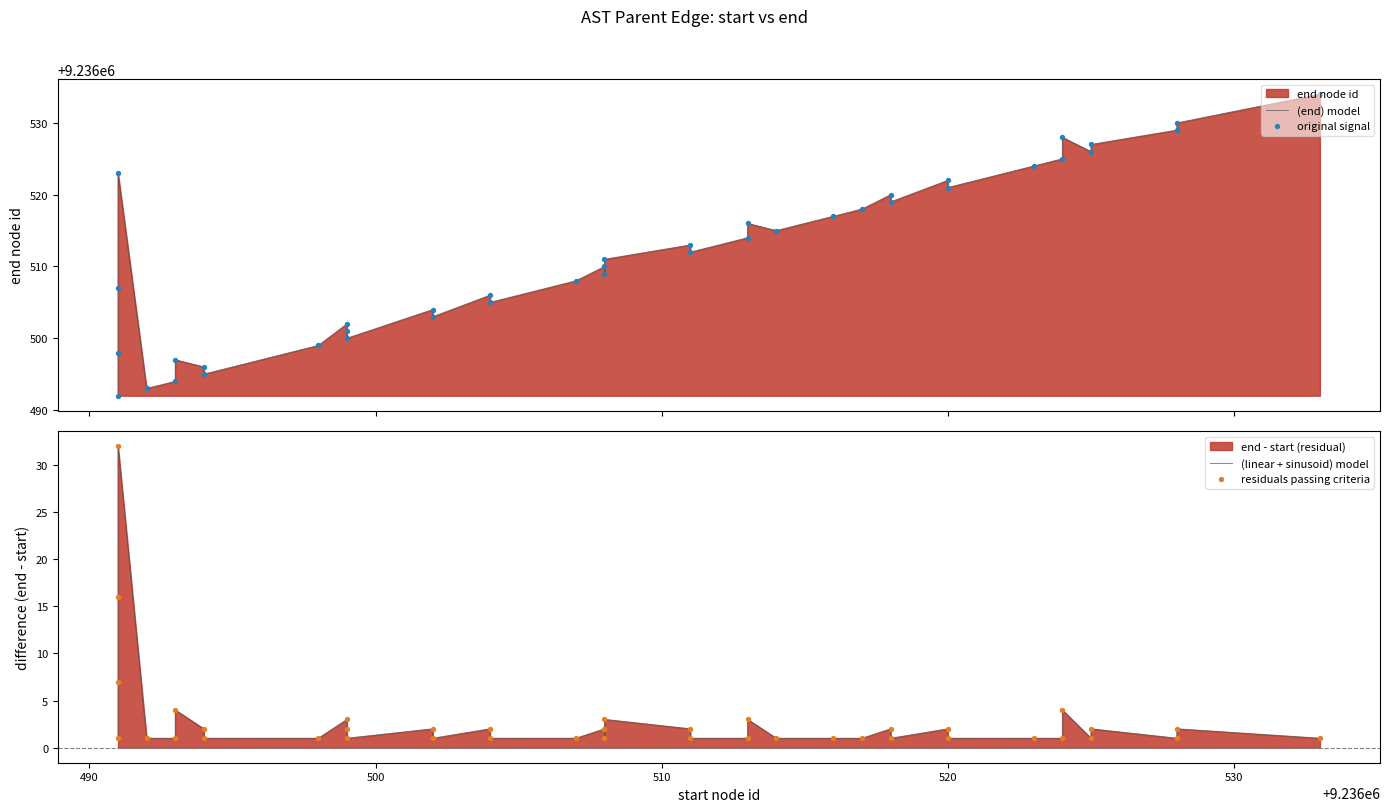

Which series has the largest total across all categories?

(end) model